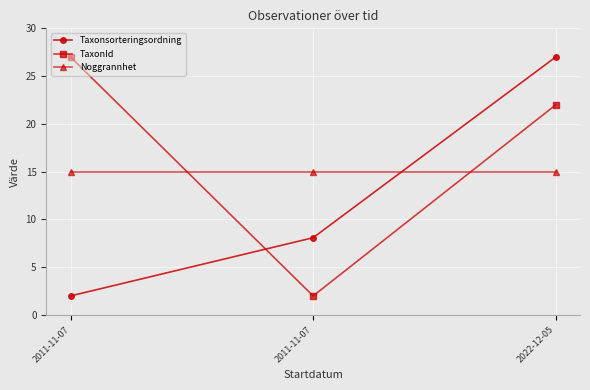

How many series are shown in this chart?

3